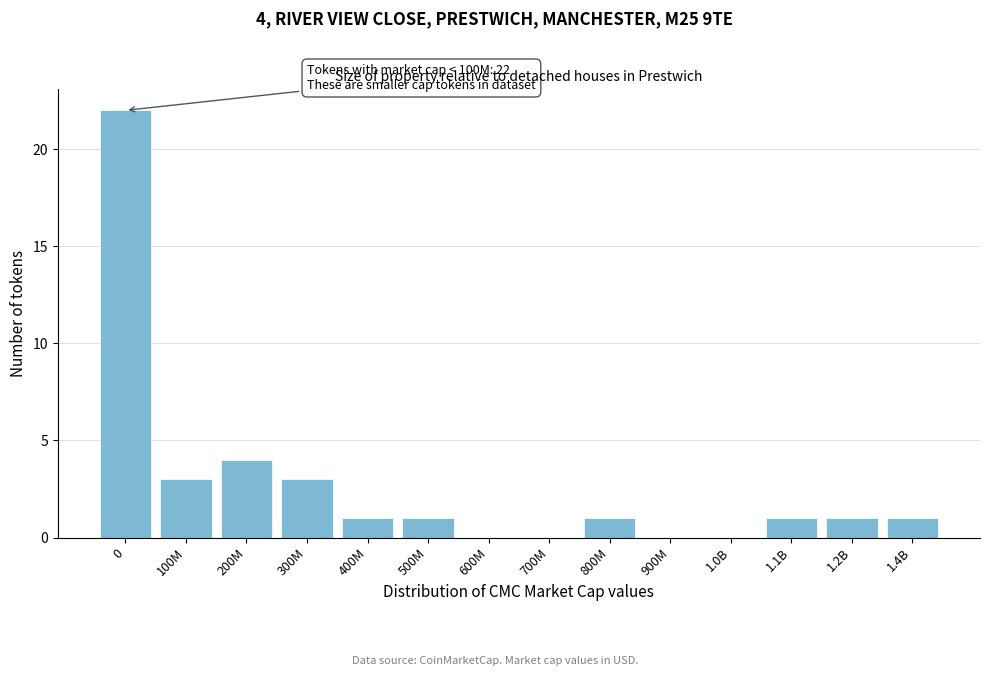

Reading left to right, extract all data points from this chart.

0=22	100M=3	200M=4	300M=3	400M=1	500M=1	600M=0	700M=0	800M=1	900M=0	1.0B=0	1.1B=1	1.2B=1	1.4B=1